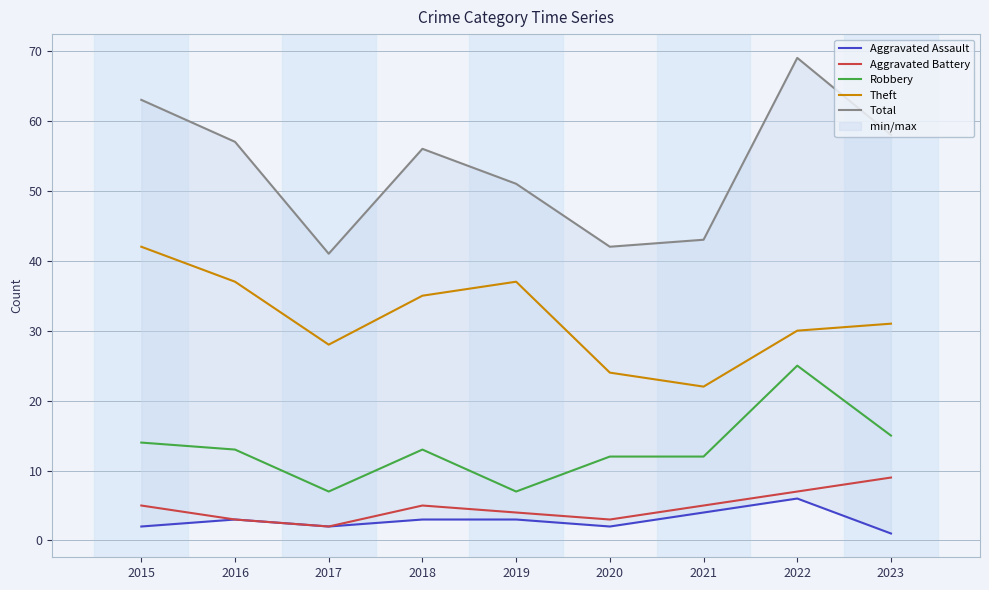

True or false: Aggravated Assault and Robbery intersect in this chart.

False